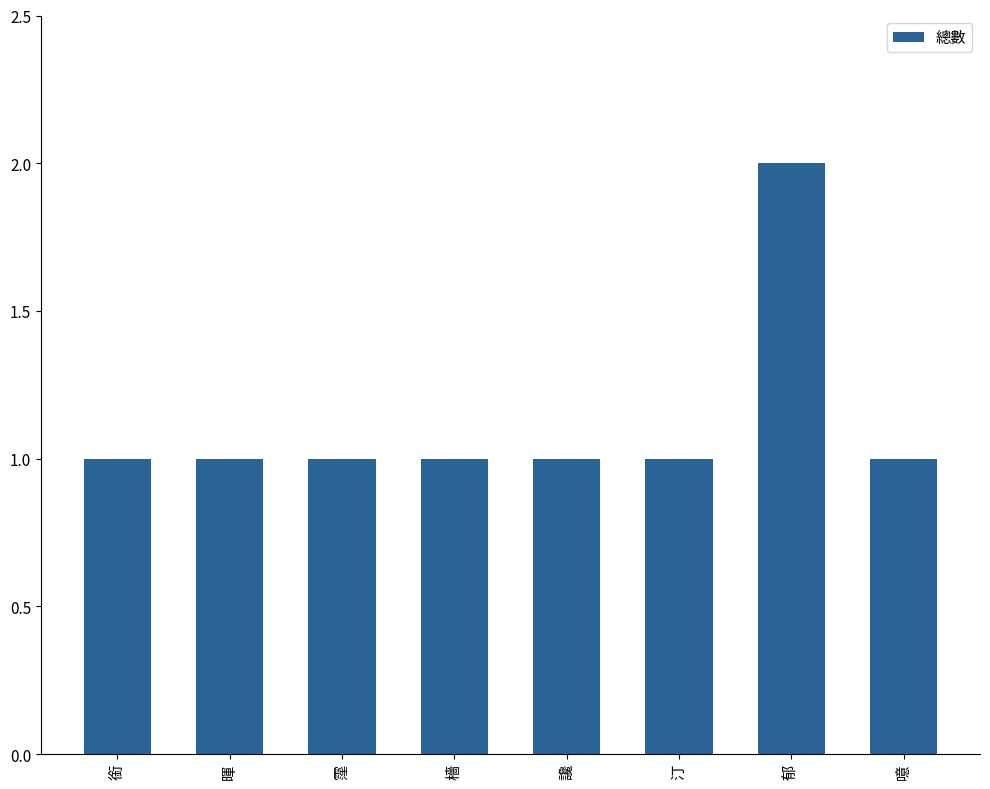

Which label corresponds to the largest value in the chart?

郁